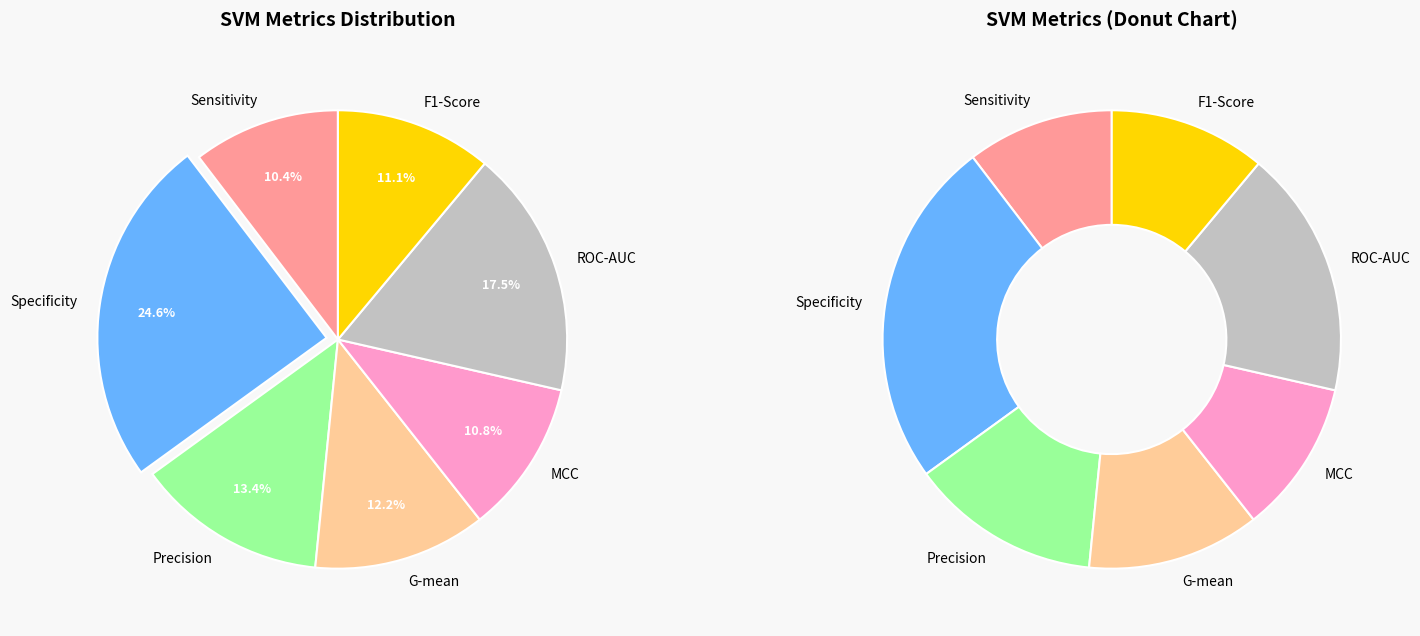

To the nearest percent, what portion does F1-Score represent?

11%